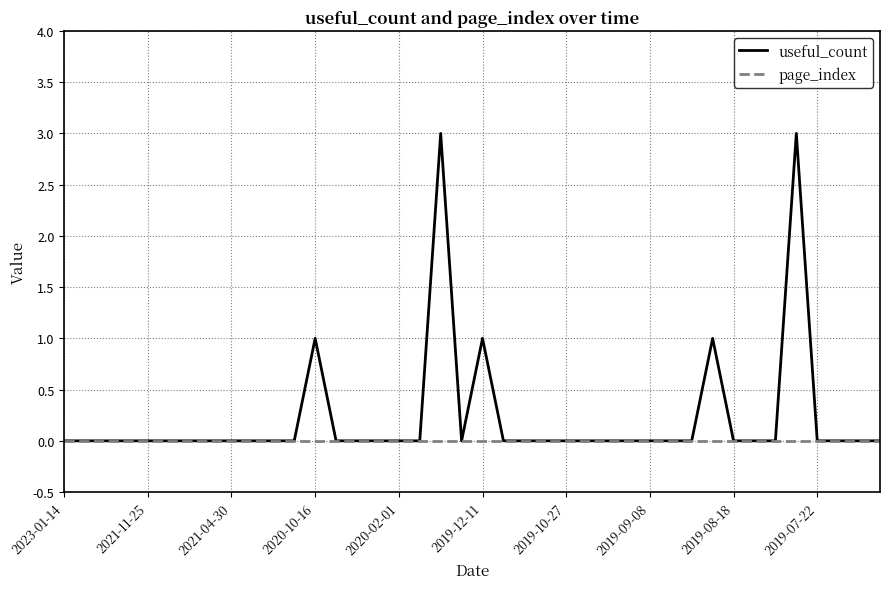

Which series has the largest total across all categories?

useful_count